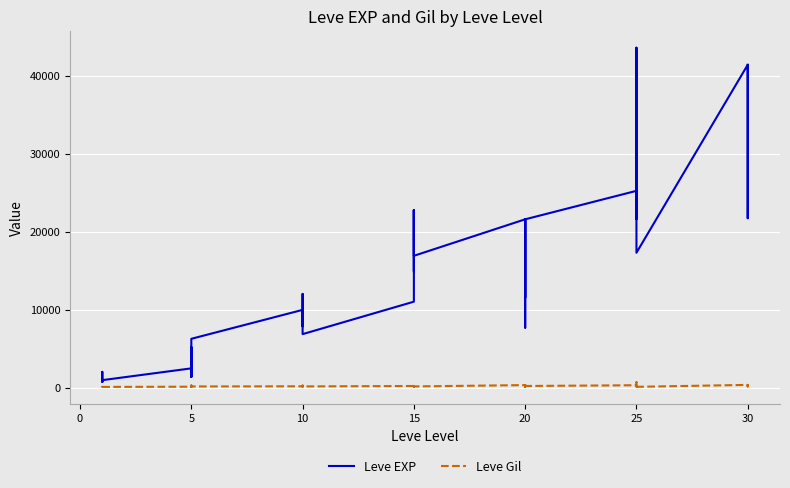

In Leve EXP, how many points are higher than both neighbors (excluding endpoints)?

12